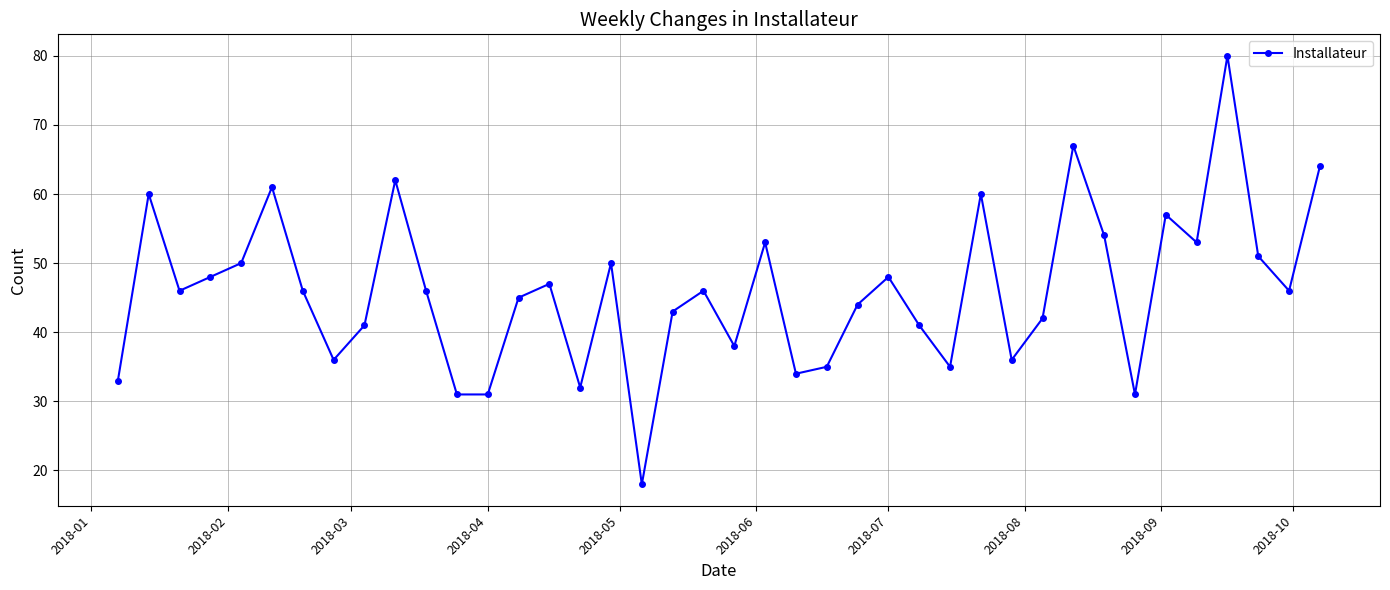

What is the greatest value displayed?

80